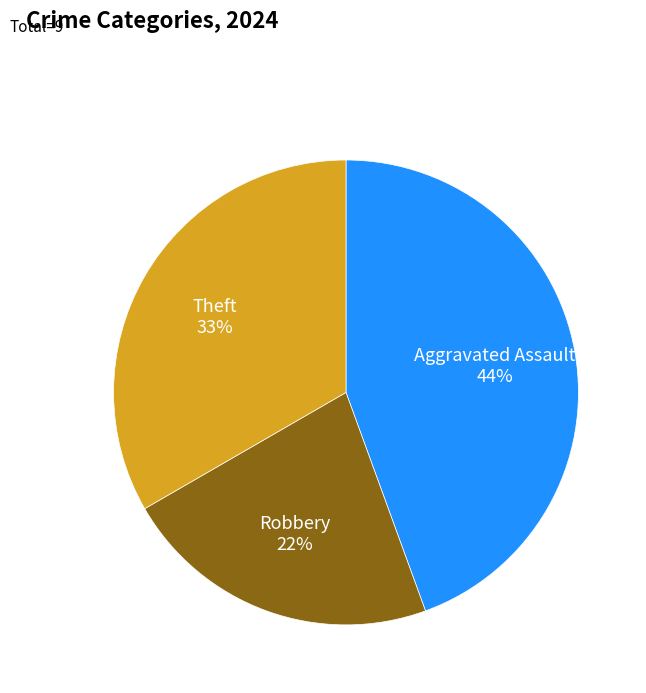

Does any single category account for the majority?

No